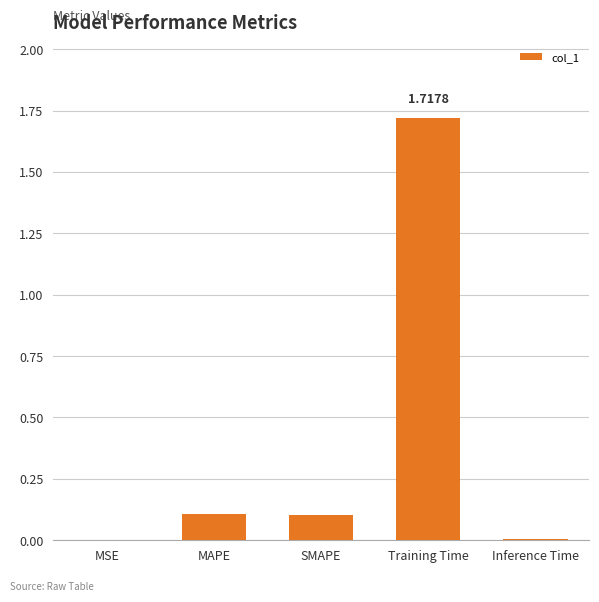

Which has a higher value, Training Time or MAPE?

Training Time